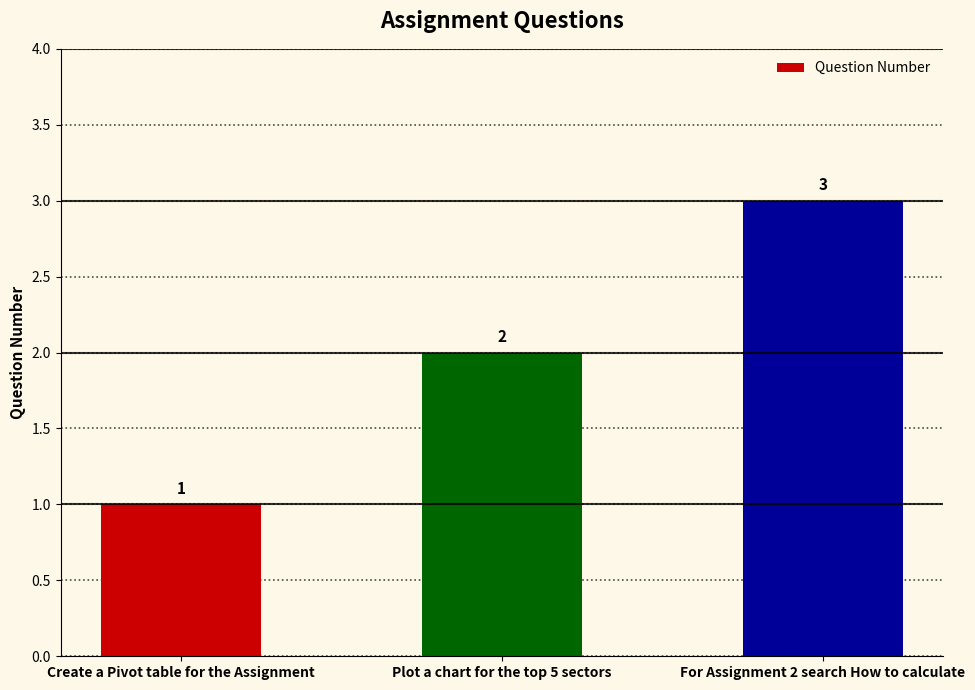

The value at Plot a chart for the top 5 sectors is 2. True or false?

True